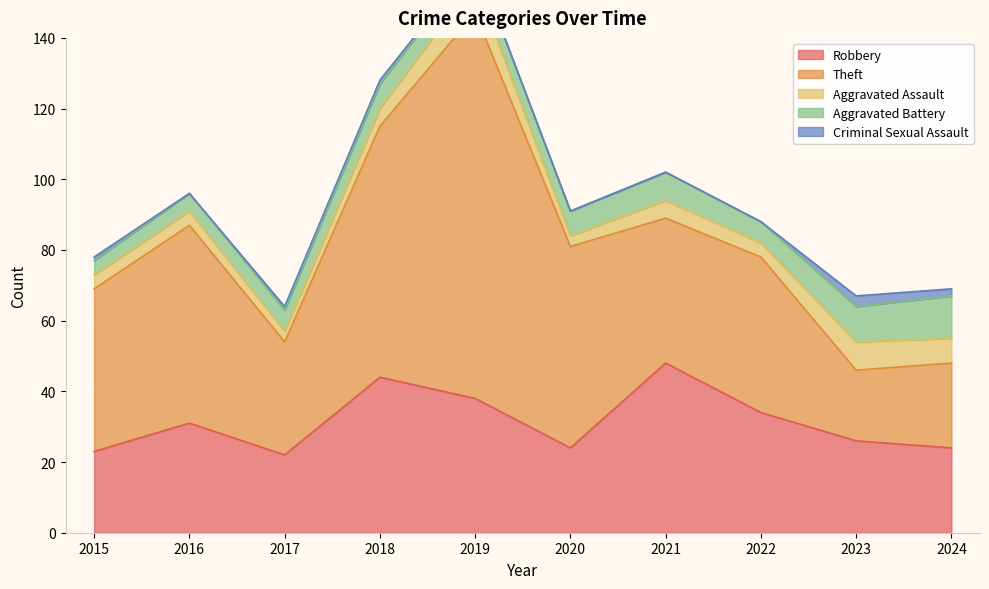

How many data points does each series have?

10